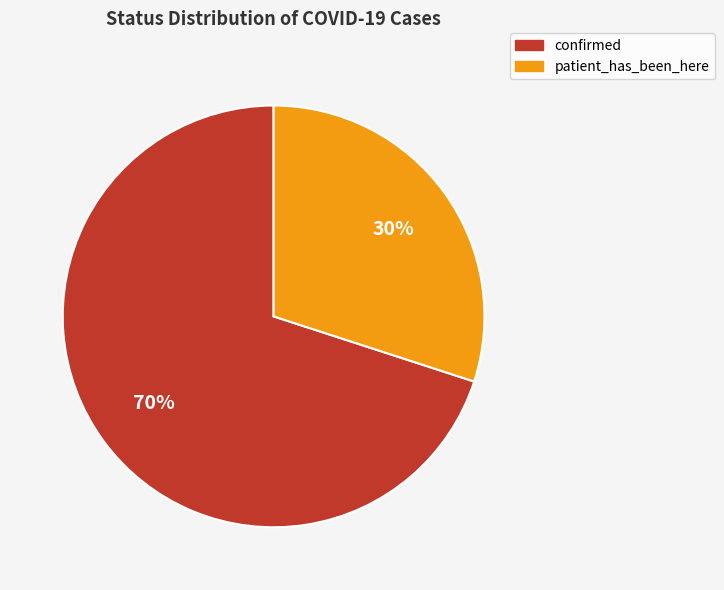

How many slices are in this pie chart?

2